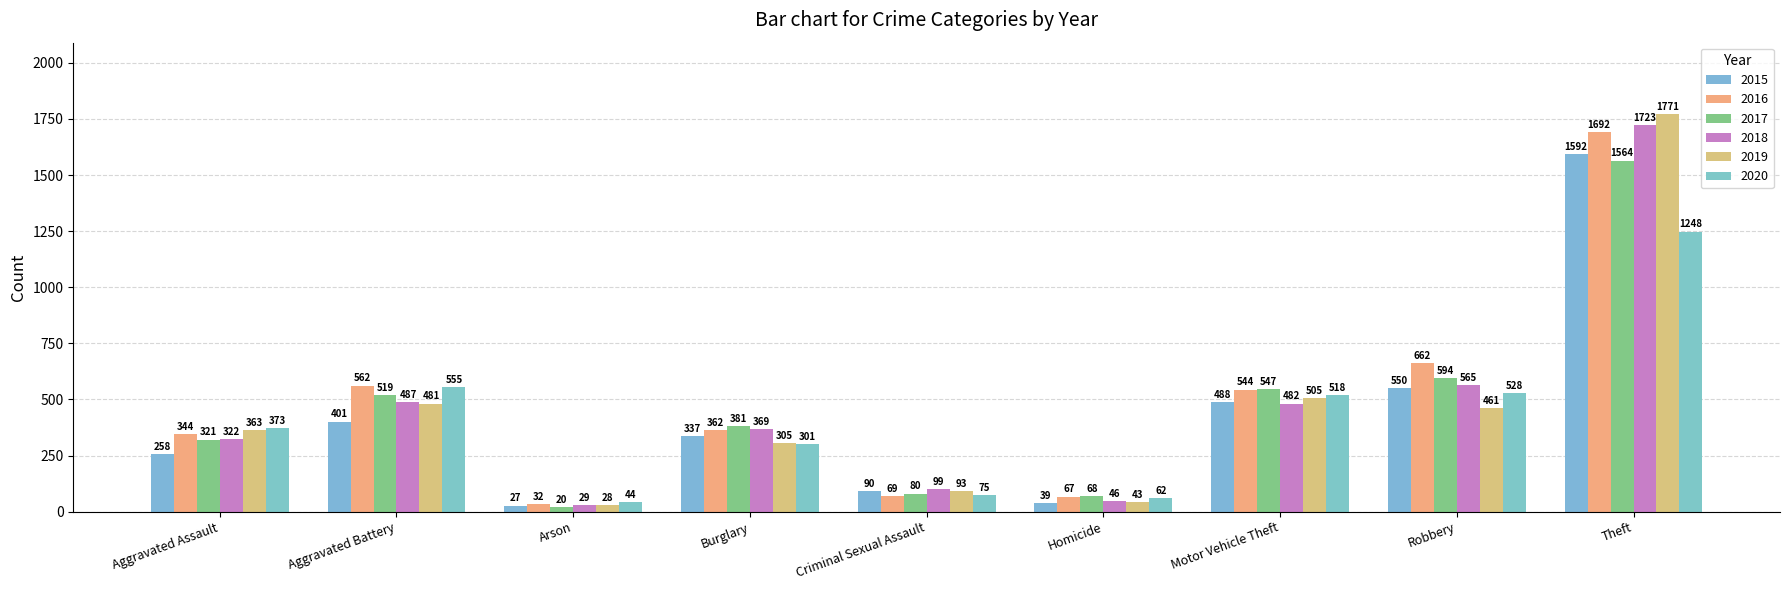

Is it true that 2016 equals 1692 at Theft?

True